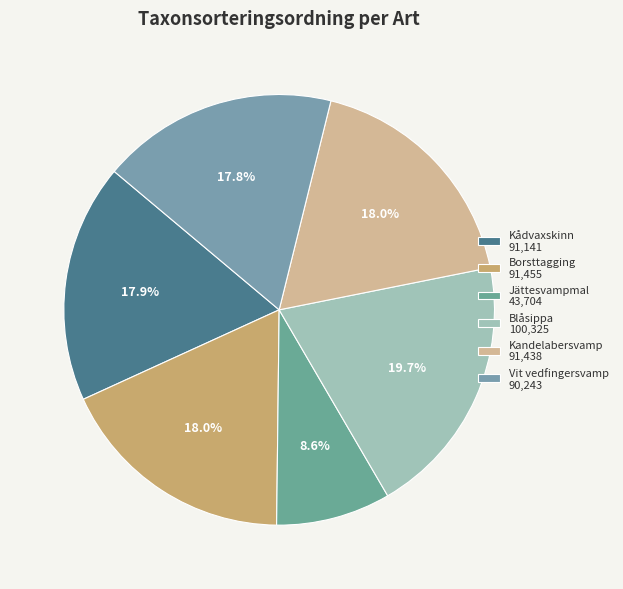

How many slices are in this pie chart?

6